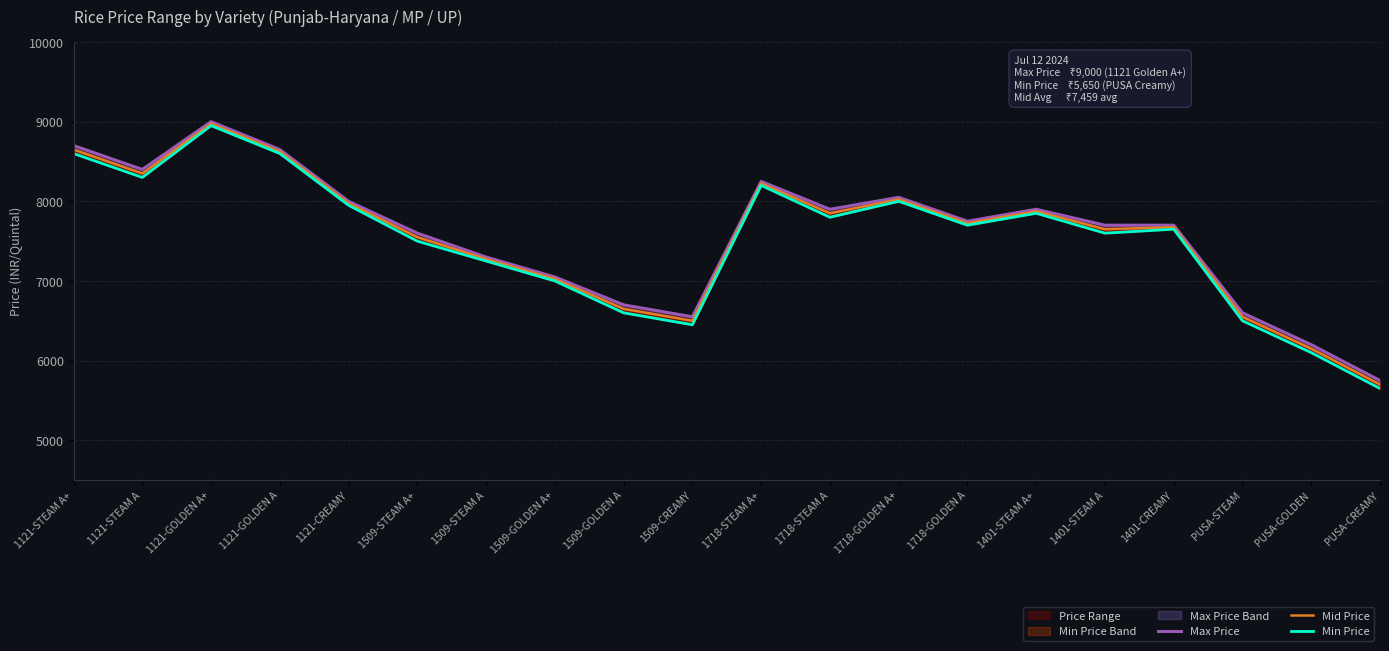

The Mid Price series shows 2067 at 1401-CREAMY. True or false?

False